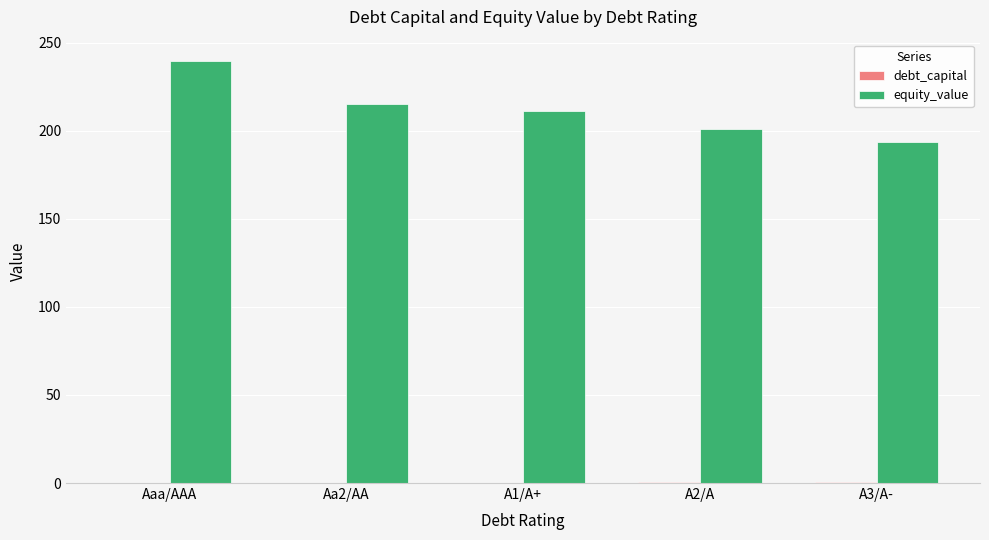

Are the bars grouped side by side (vs. stacked)?

Yes